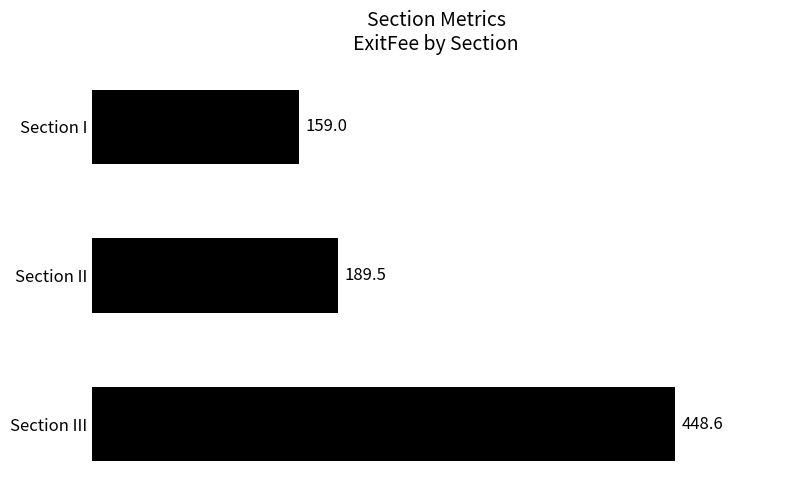

List the labels in order of value, largest first.

Section III, Section II, Section I